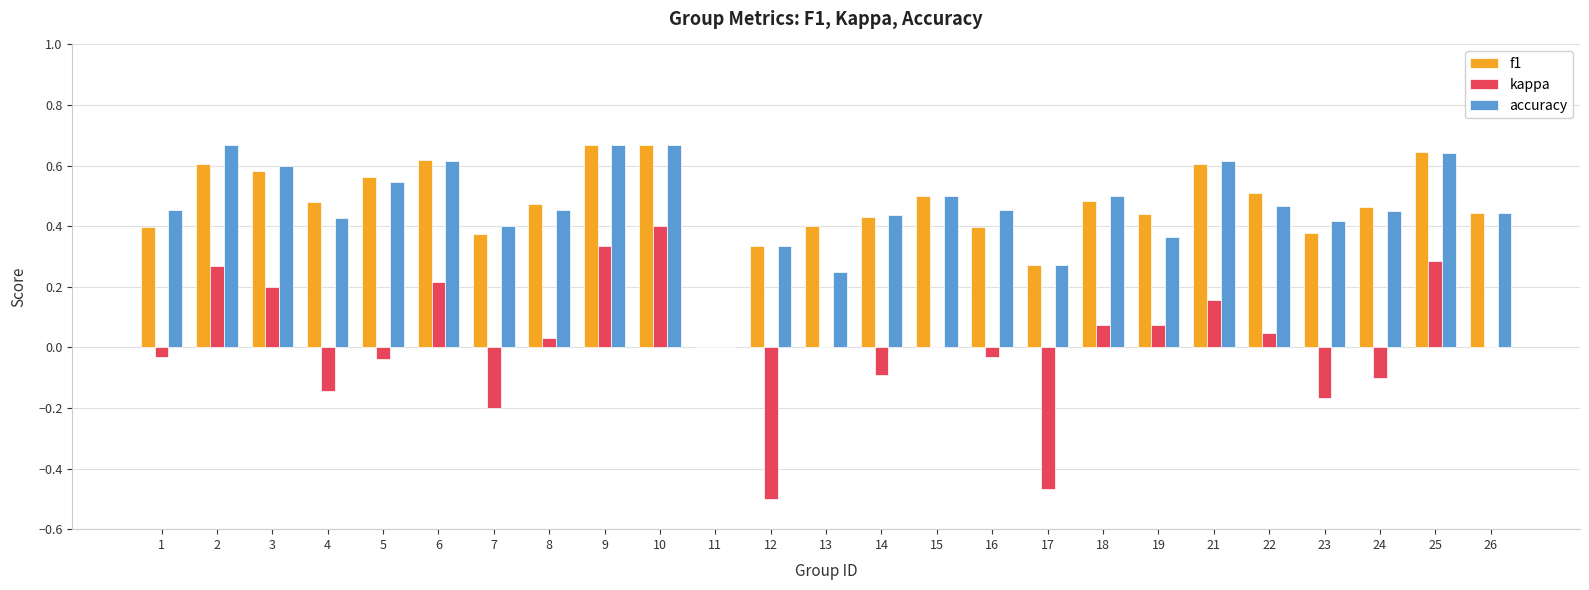

Is it true that kappa equals -0.0 at 16?

True